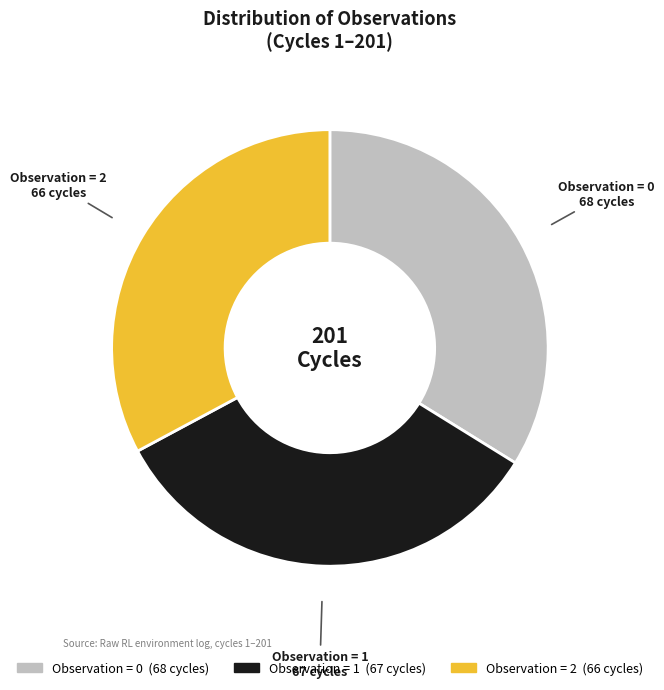

Does any single category account for the majority?

No